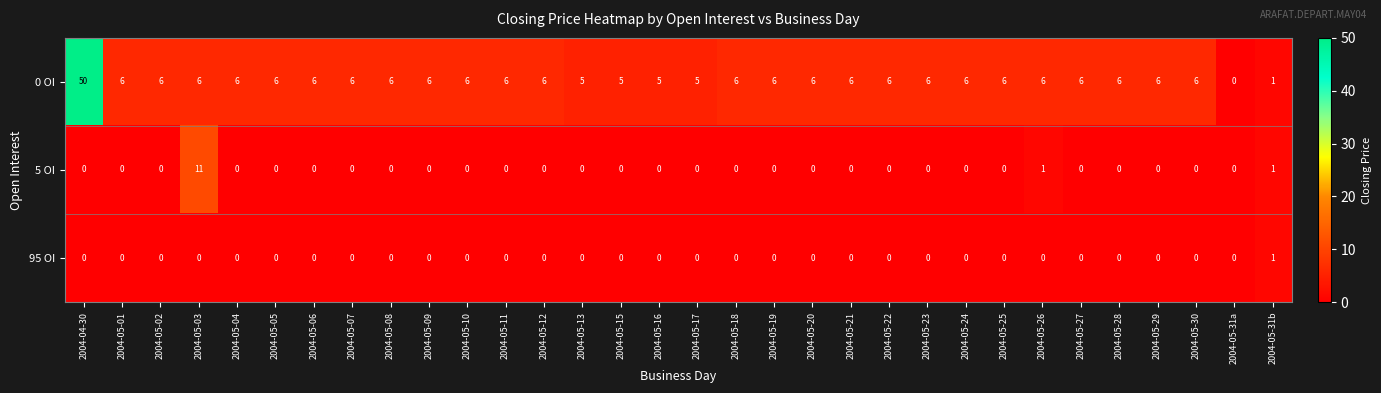

Which series has the widest spread of values?

0 OI